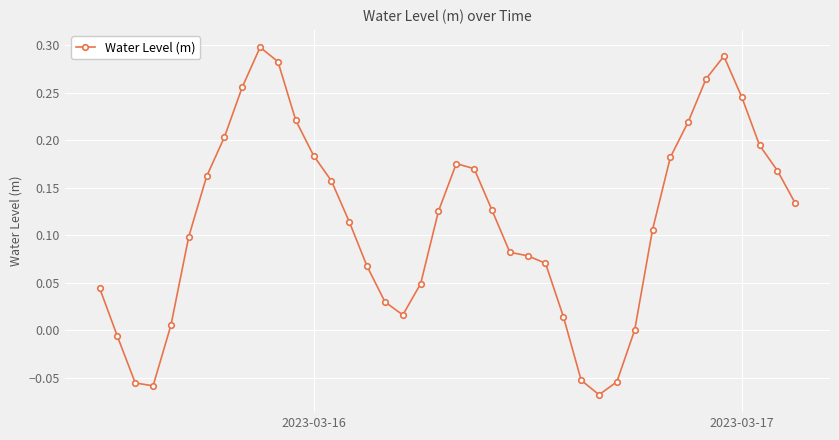

True or false: the data has more than 1 interior local peaks.

True